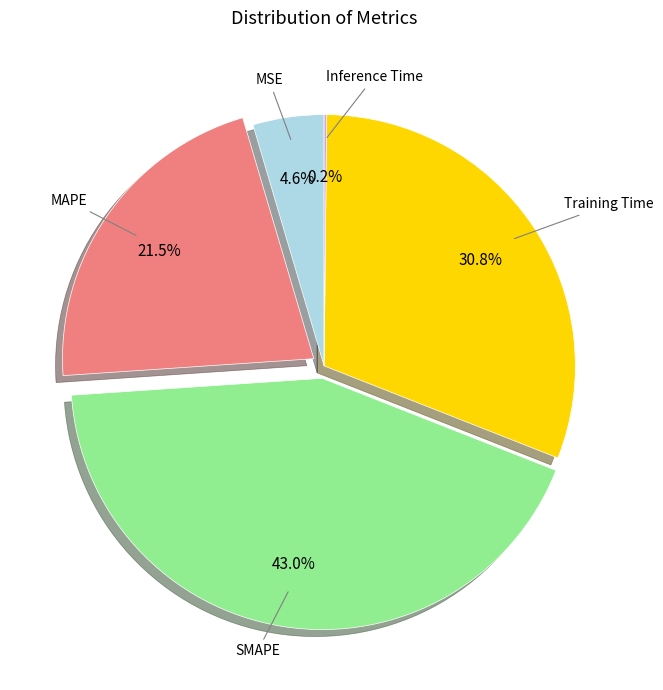

Approximately how many times larger is the value at MAPE compared to SMAPE?

0.5